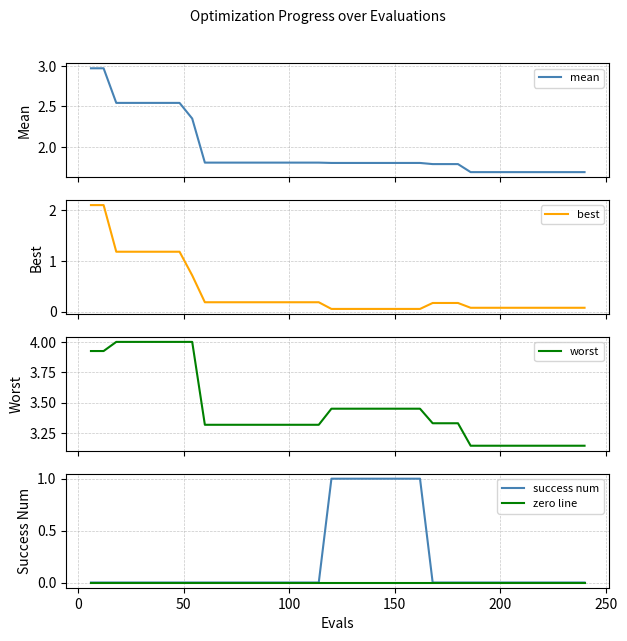

True or false: mean and best cross at least once.

False